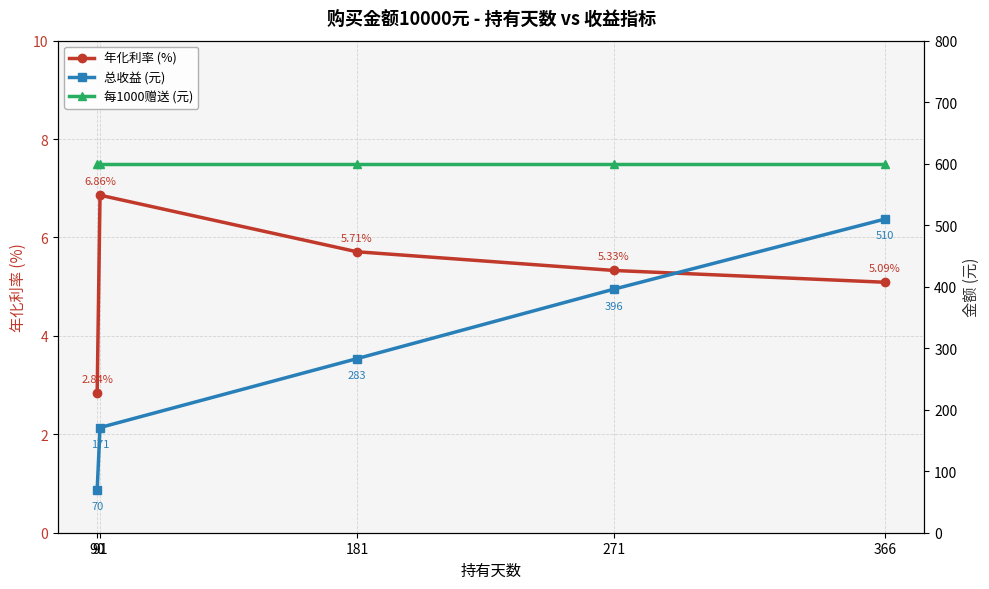

Rank the series by their maximum value, from highest to lowest.

每1000赠送 (元), 总收益 (元), 年化利率 (%)